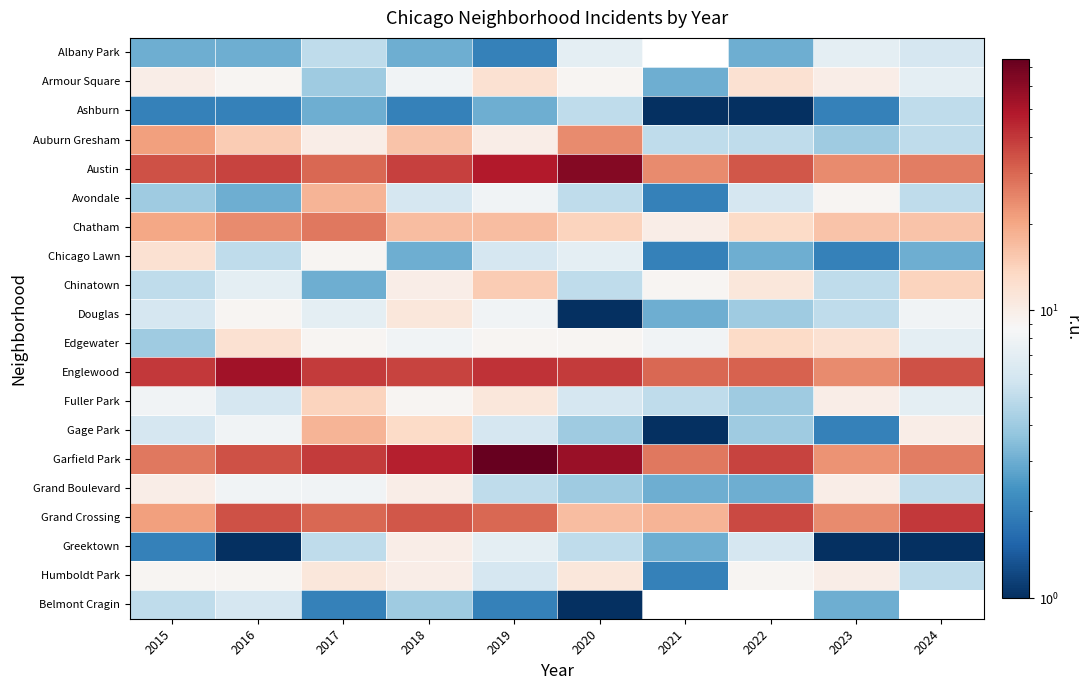

At how many categories does at least one series exceed 41?

4